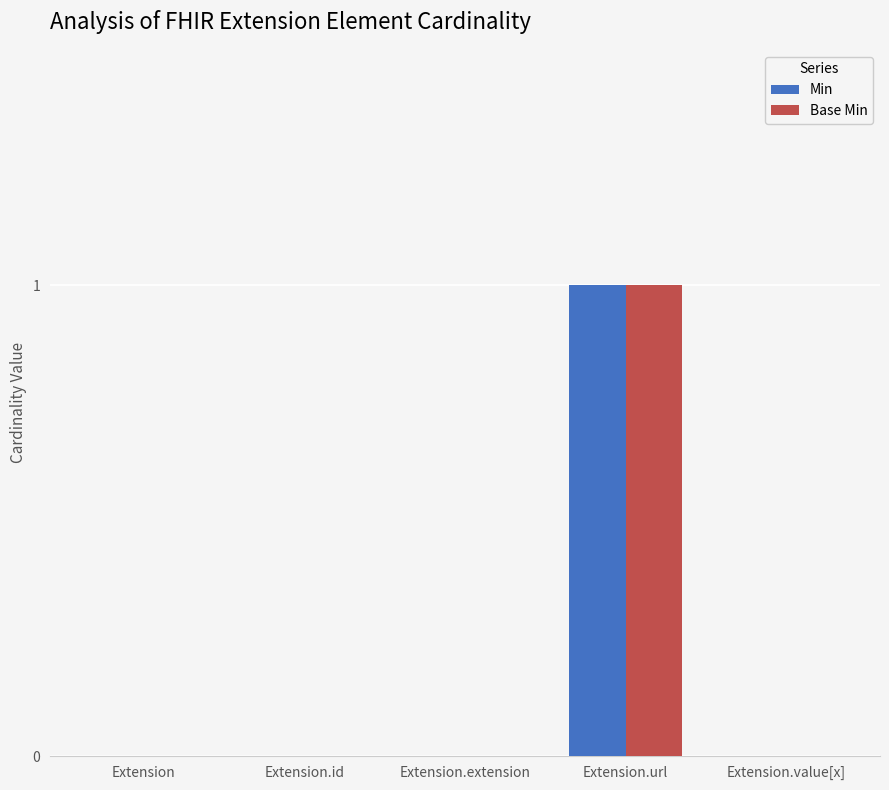

How many groups of bars are there?

5